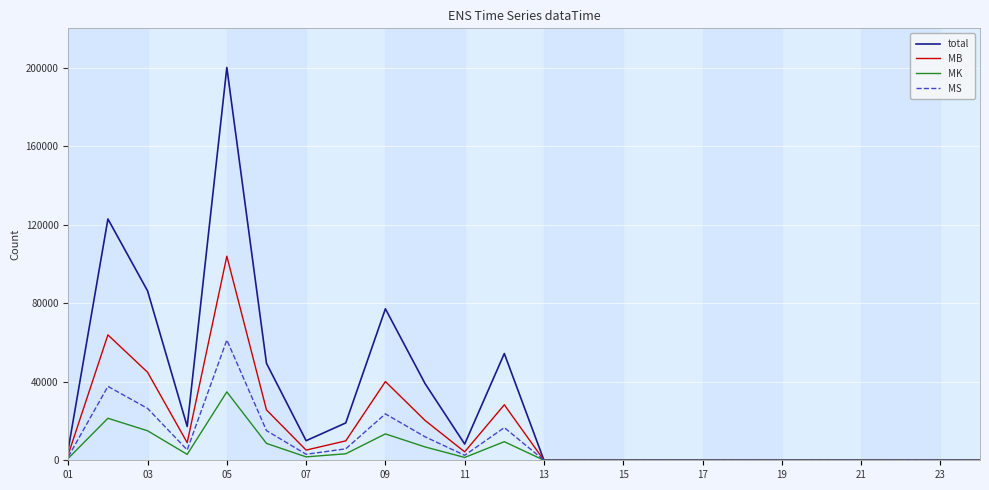

Rank the series by their average value, from lowest to highest.

MK, MS, MB, total